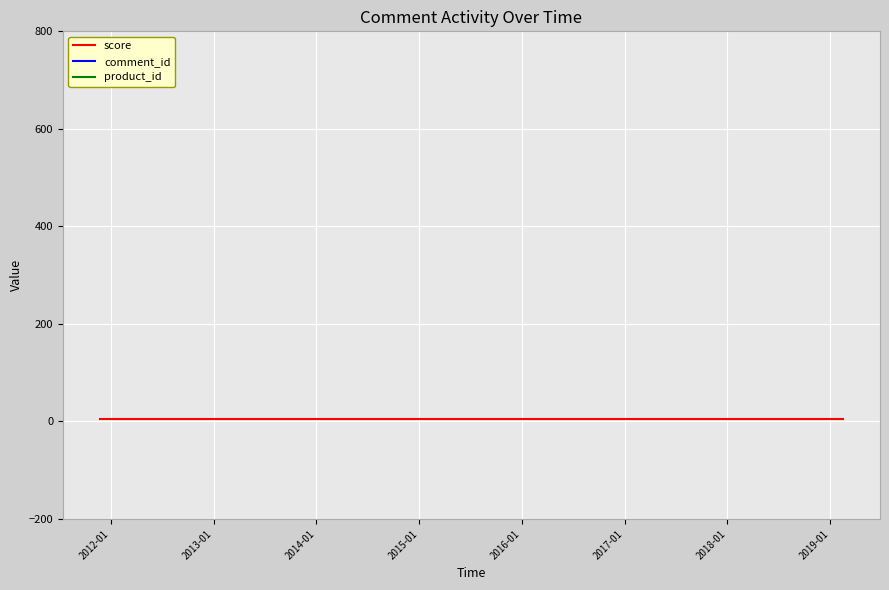

The comment_id series shows 3131078217 at 2013-01. True or false?

False